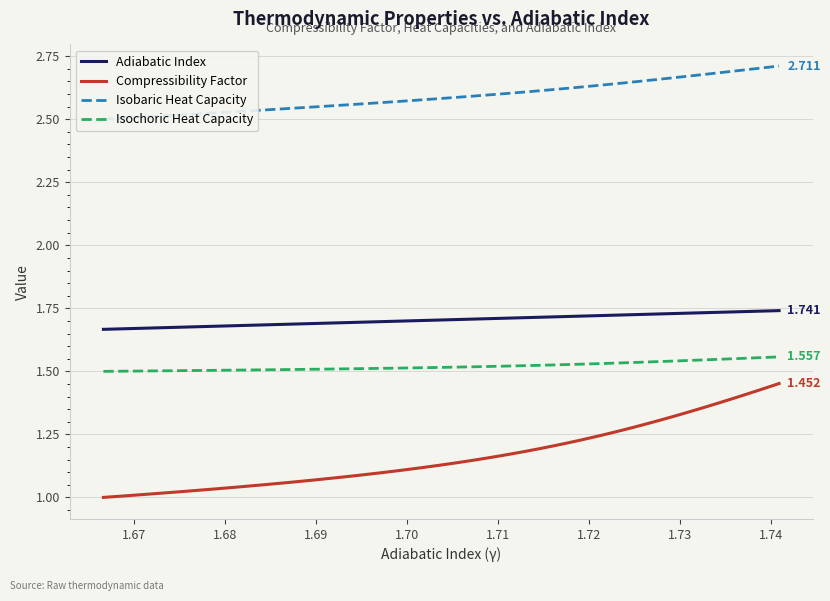

True or false: Compressibility Factor and Adiabatic Index intersect in this chart.

False